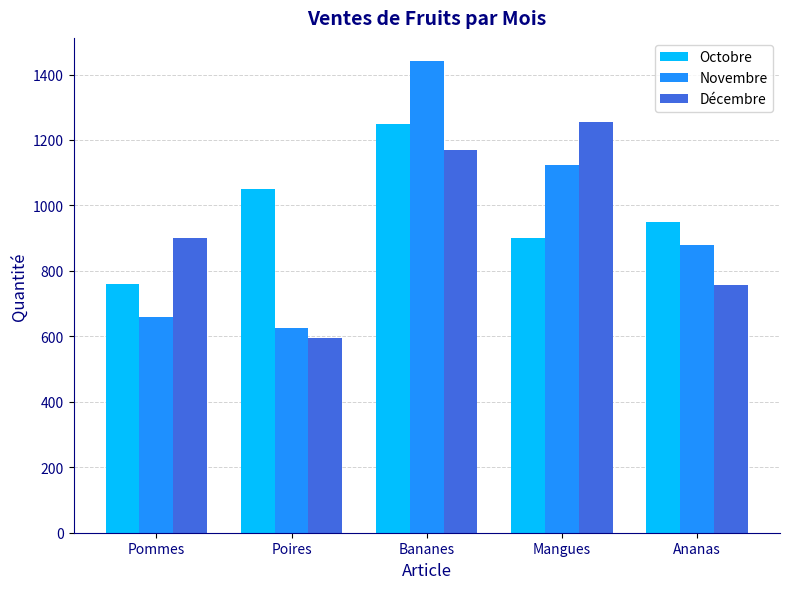

The Décembre series shows 756 at Ananas. True or false?

True